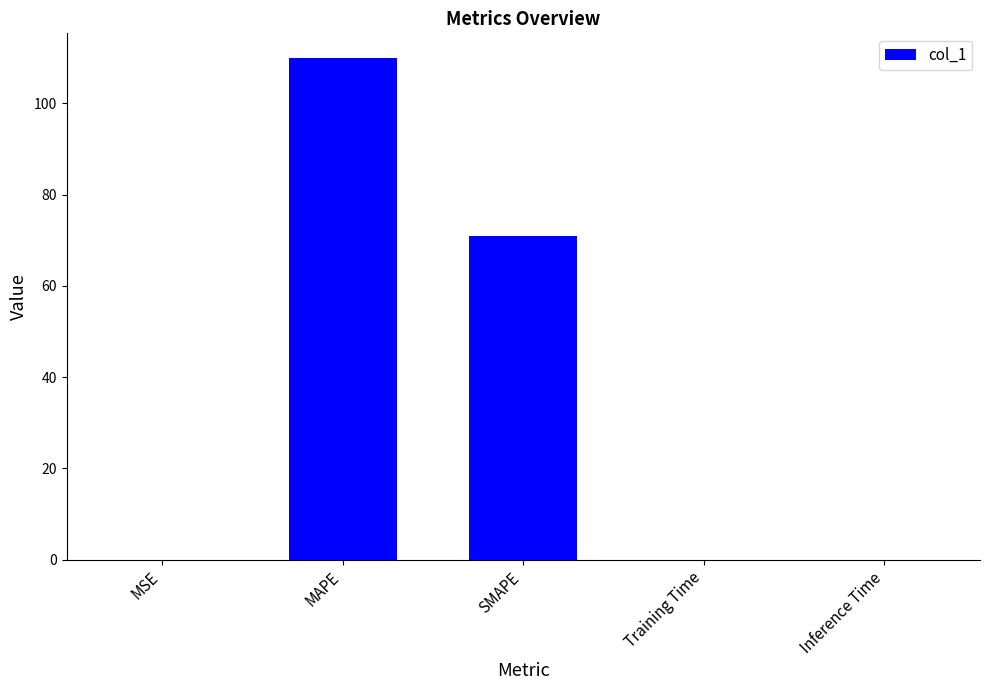

At which category does the chart reach its peak across all series?

MAPE